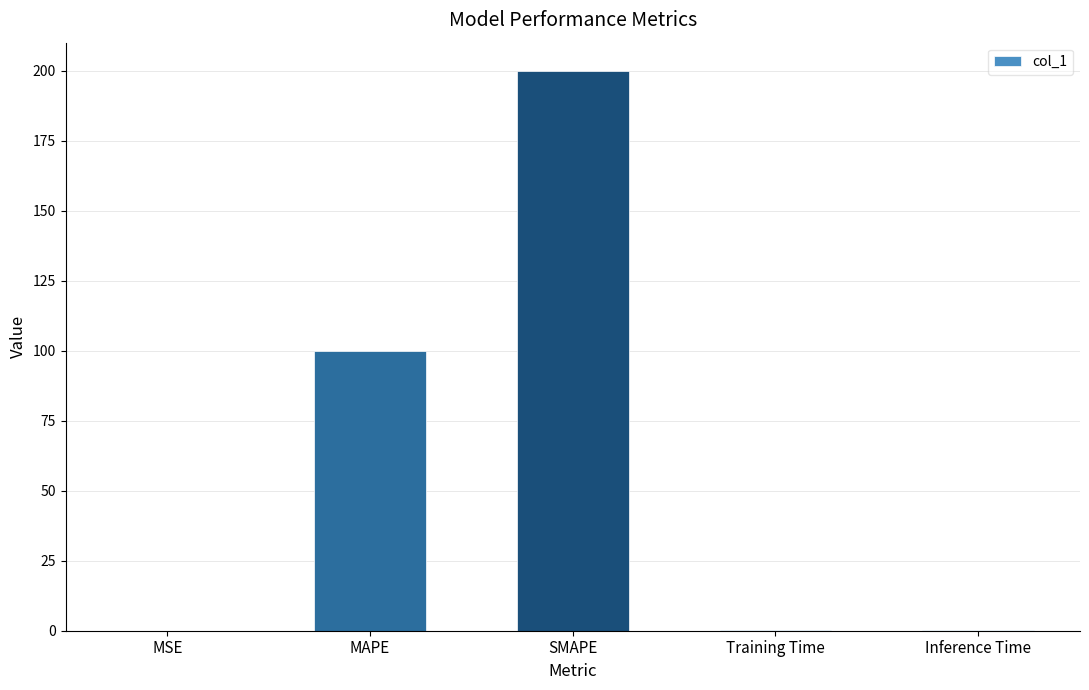

Which category has the highest value across all series?

SMAPE